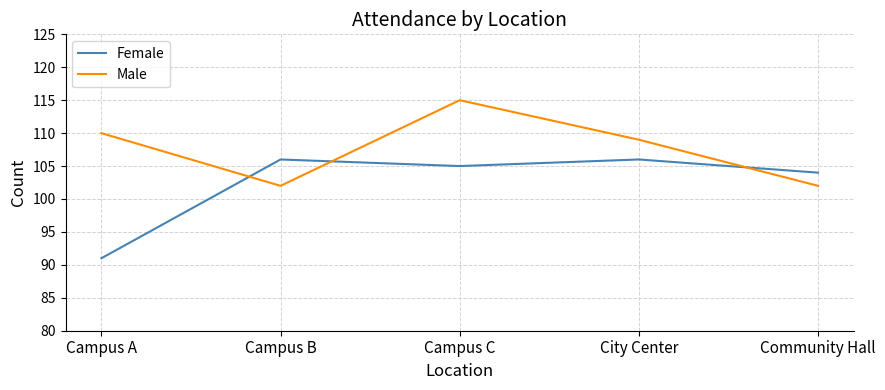

What is the difference between the second highest and minimum values in the Male series?

8